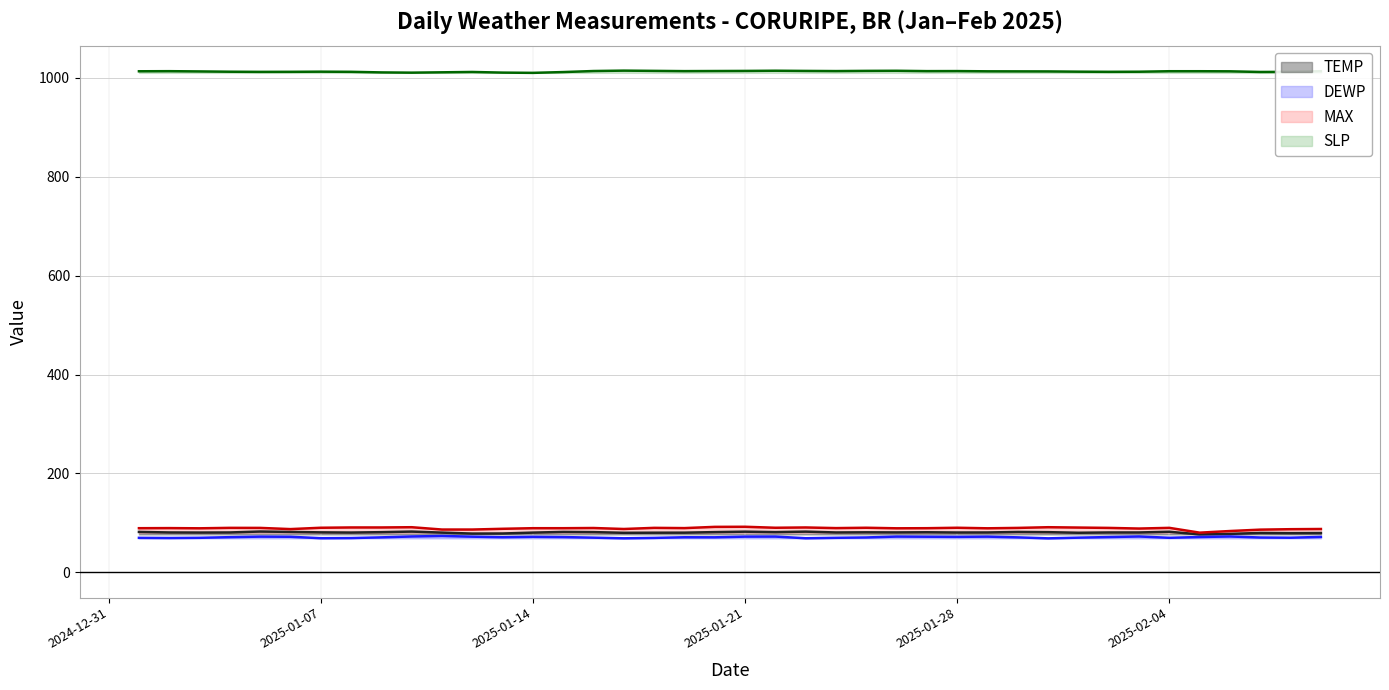

True or false: DEWP (line) and TEMP (line) cross at least once.

False